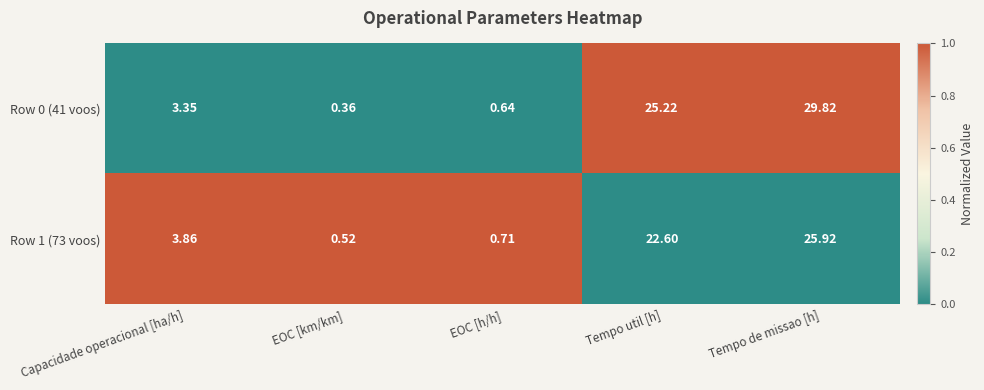

What is the greatest value displayed?

29.8